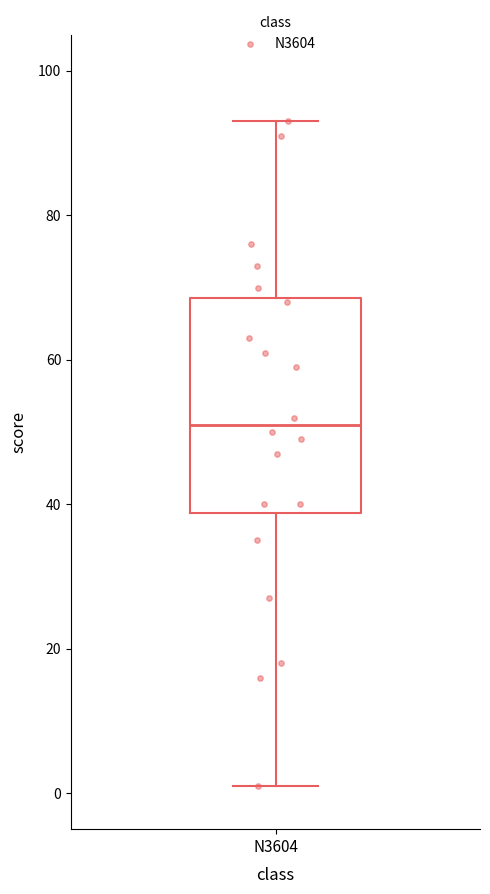

Transcribe this box plot: give where the median line is, the range the box spans, and where the two whiskers end, as read against the y-axis. The values are not printed on the chart, so give them approximately, as read against the axis.

median 52, box 38 to 68, whiskers 2 to 94